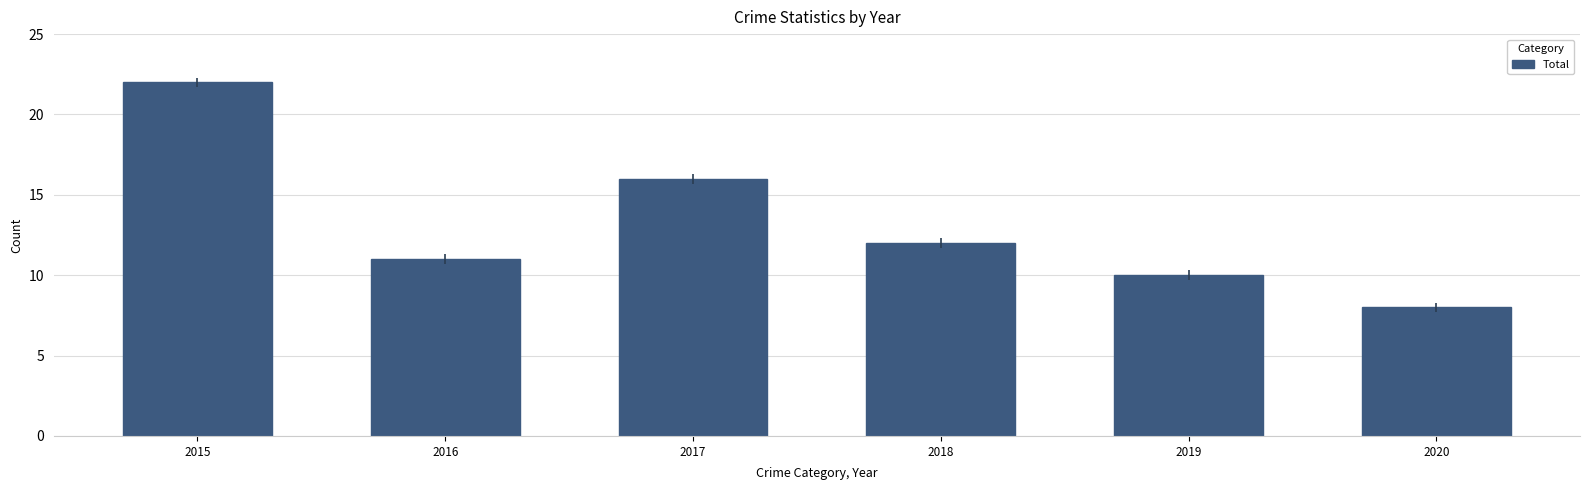

How many categories are shown in the chart?

6